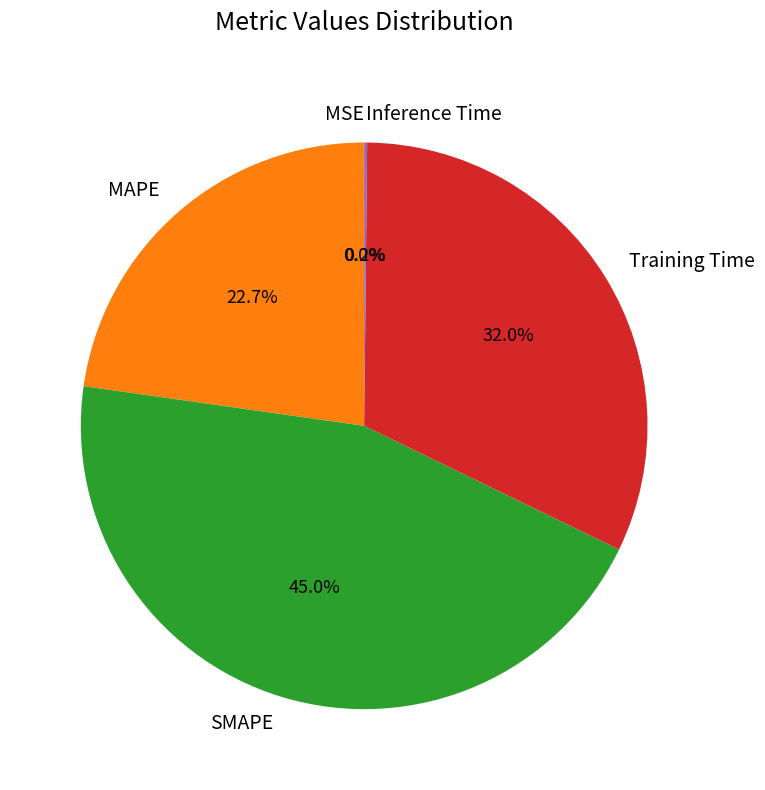

True or false: SMAPE accounts for 57% of the total.

False